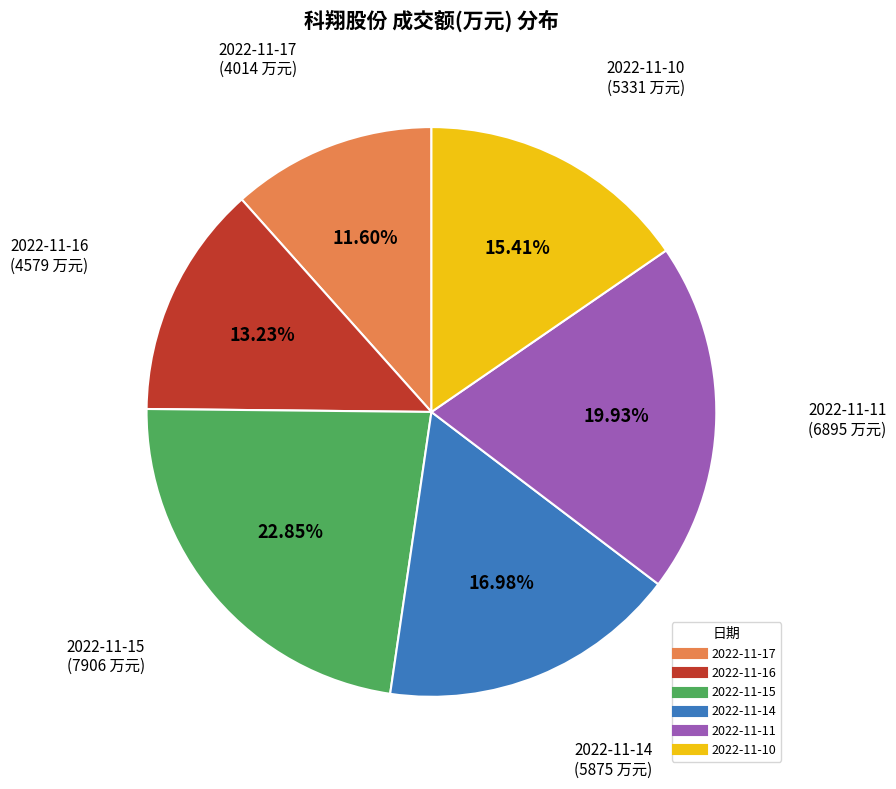

To the nearest percent, what is the average slice percentage?

17%